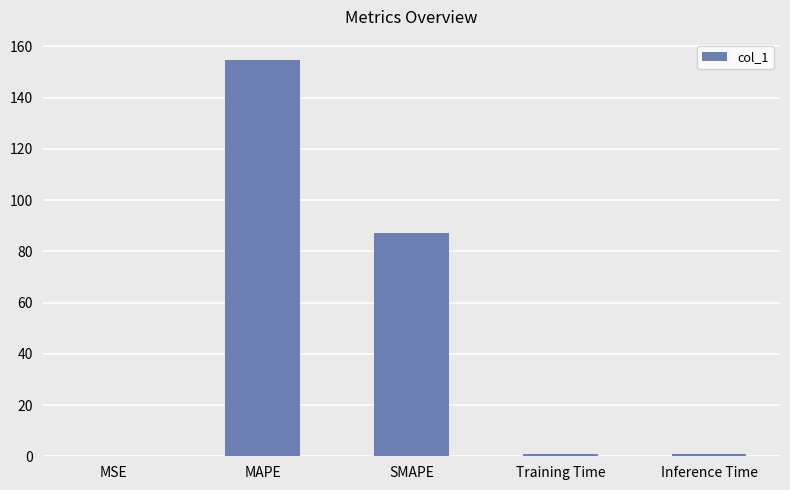

Read the value at SMAPE.

87.3